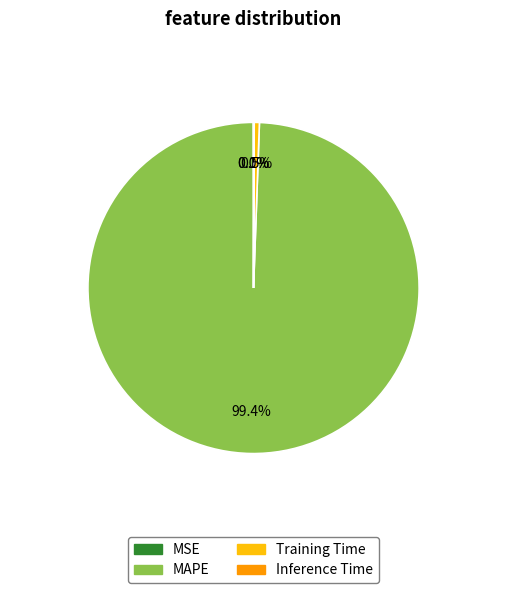

Combined, do MAPE and Training Time account for over 50%?

Yes